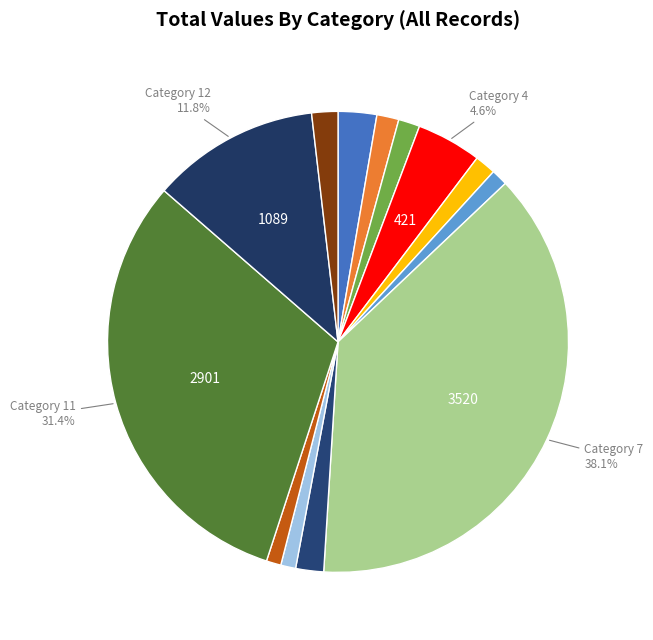

How many segments does this pie chart have?

13